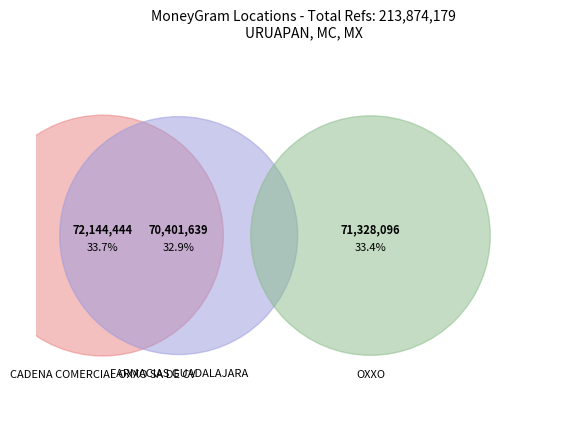

To the nearest percent, what is the combined percentage of FARMACIAS GUADALAJARA - URUAPAN MICHOAC and CADENA COMERCIAL OXXO SA DE CV - #10TLC5?

67%